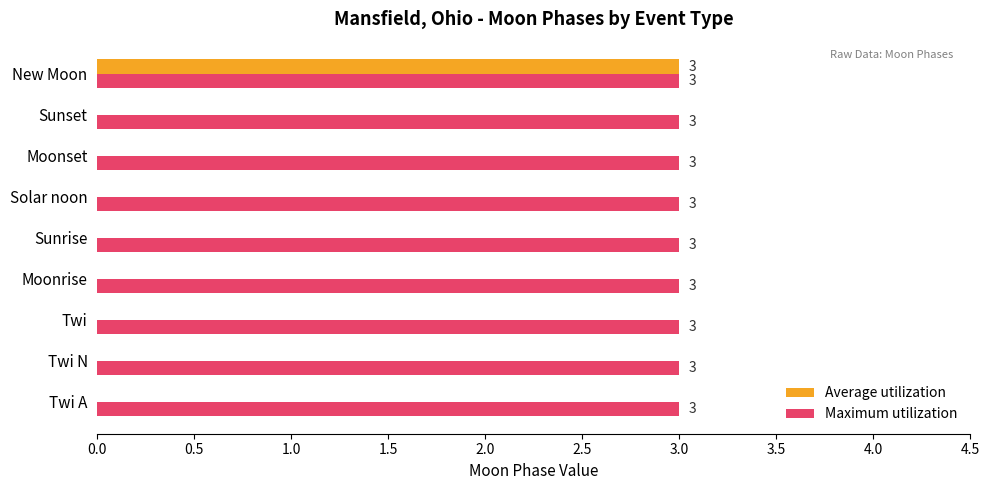

What is the total value across all series at Moonset?

3